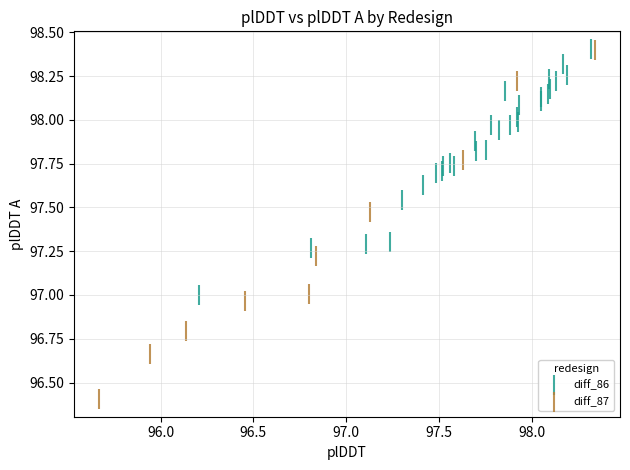

Which series has the largest Y range (max minus min)?

diff_87